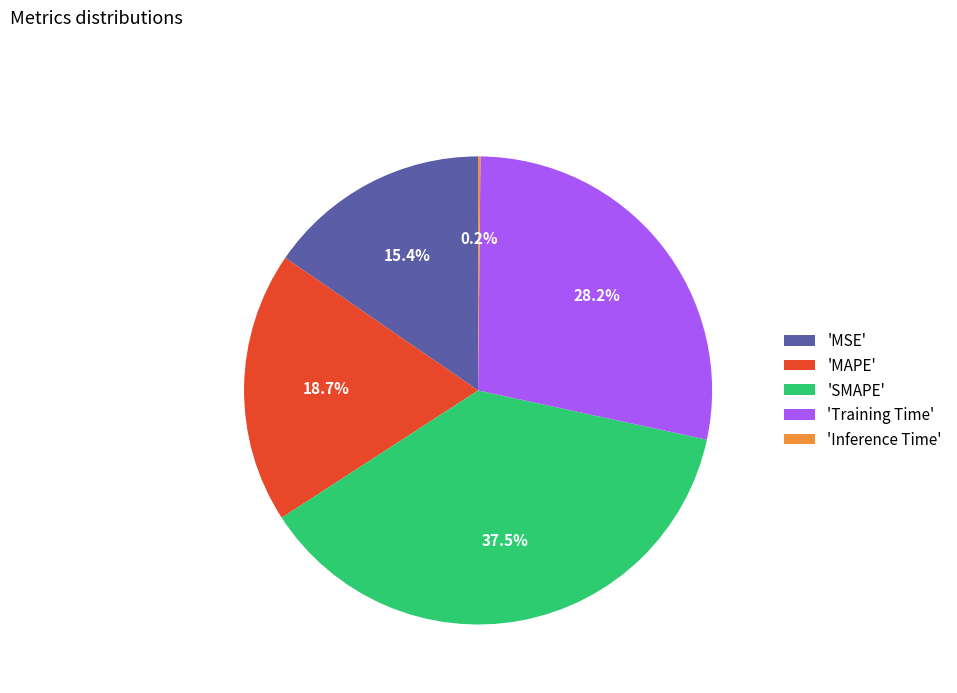

Which slice is the largest?

'SMAPE'